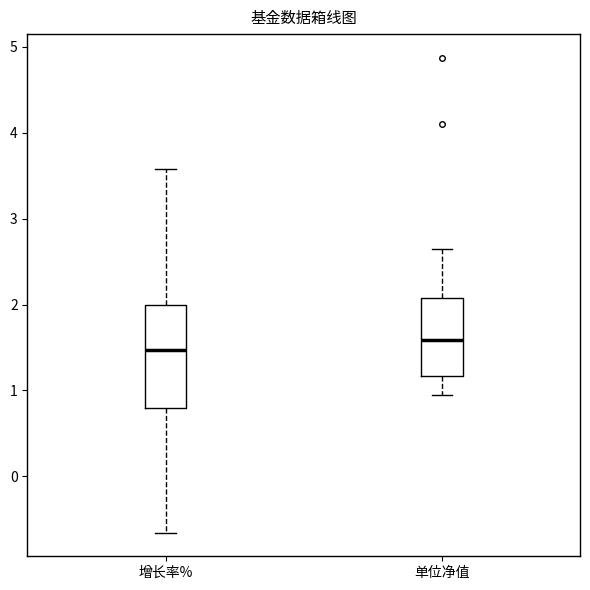

Reading left to right, read every box against the y-axis: the position of its median line, the range the box covers, and the ends of its whiskers. The values are not printed on the chart, so give them approximately, as read against the axis.

增长率%: median 1.5, box 0.8 to 2.0, whiskers -0.7 to 3.6
单位净值: median 1.6, box 1.2 to 2.1, whiskers 1.0 to 2.6